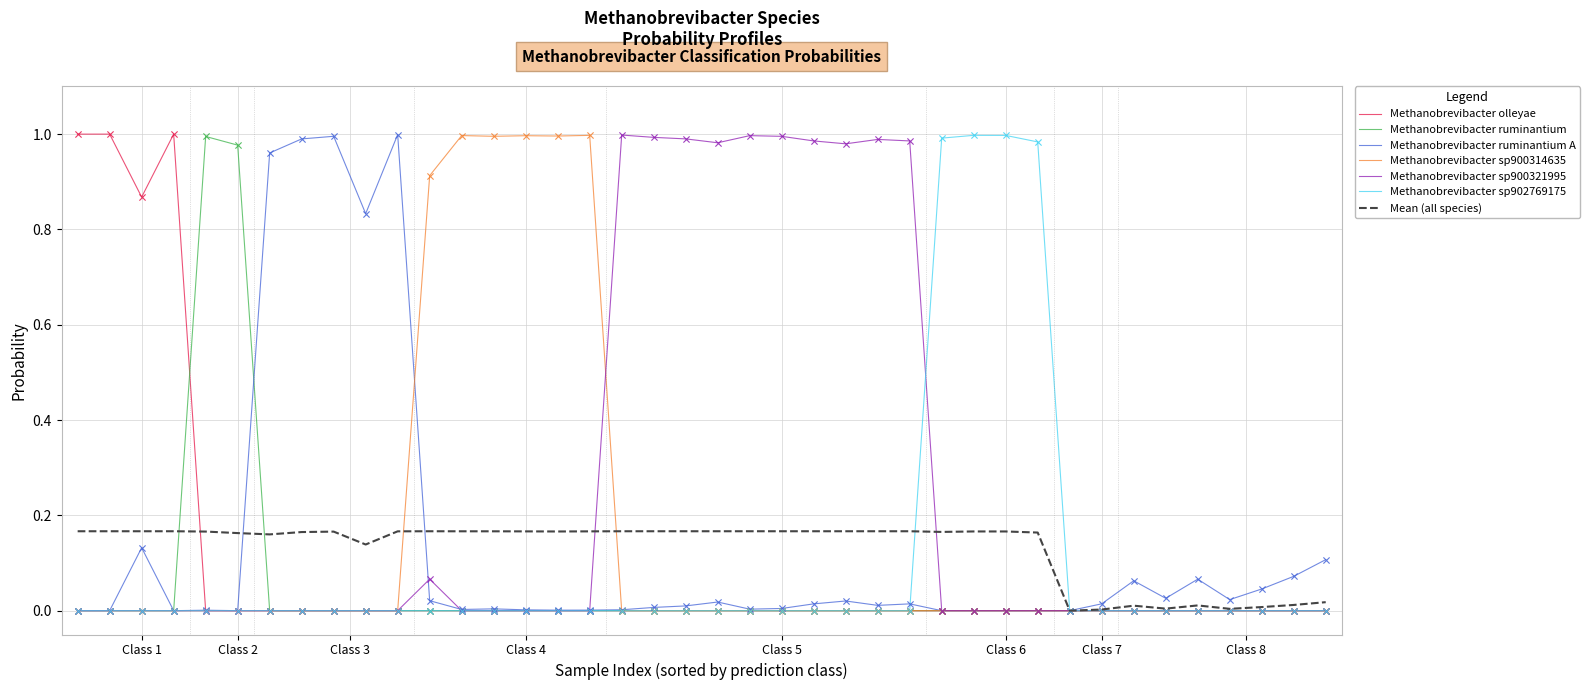

Which series has the largest total across all categories?

Methanobrevibacter sp900321995